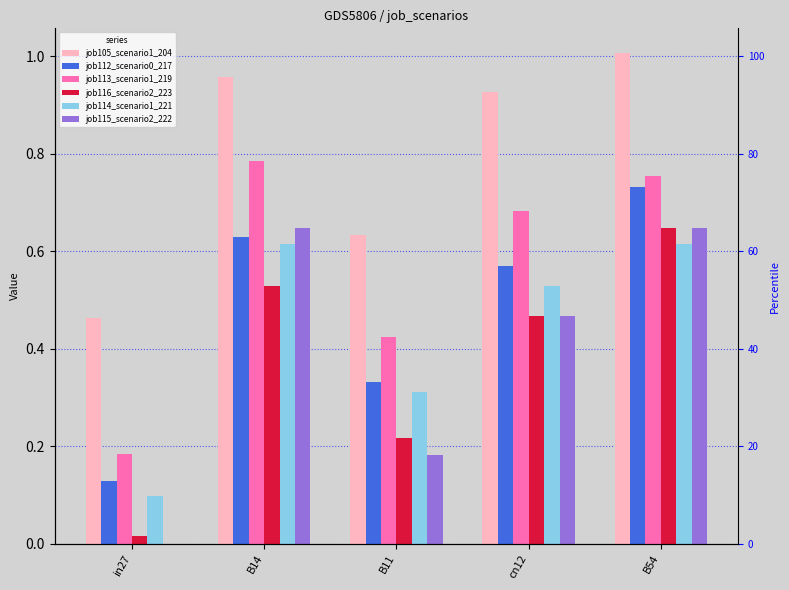

What is the difference between the highest and lowest values at B11?

0.4